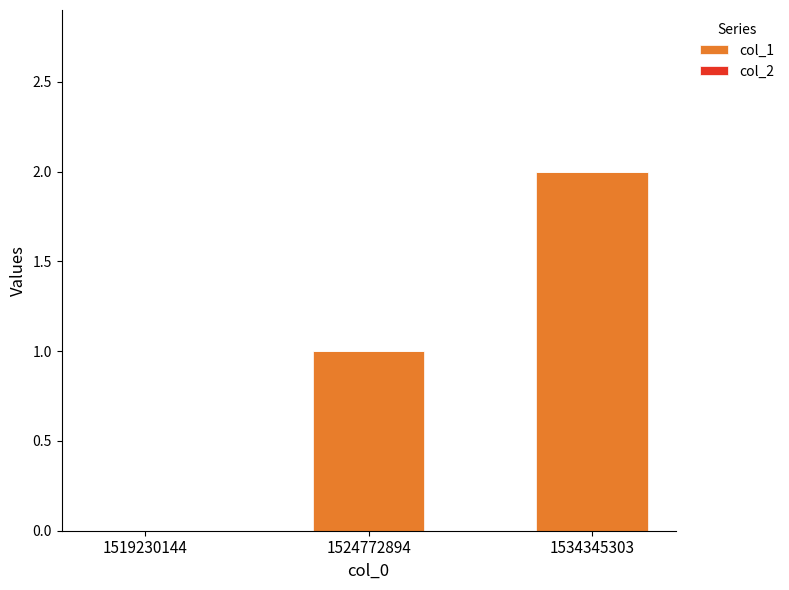

The chart shows a value of 1 at 1524772894. True or false?

True